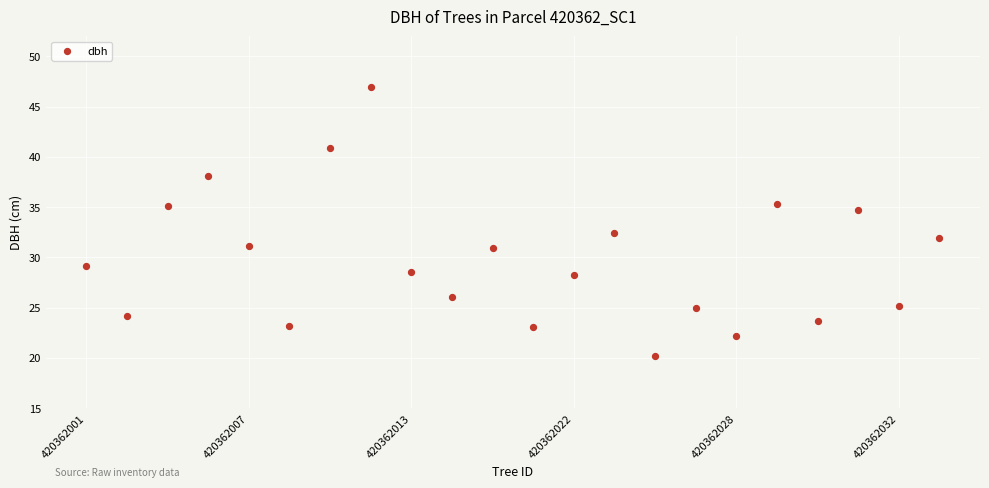

What Y value in the scatter plot is closest to 33?

32.4